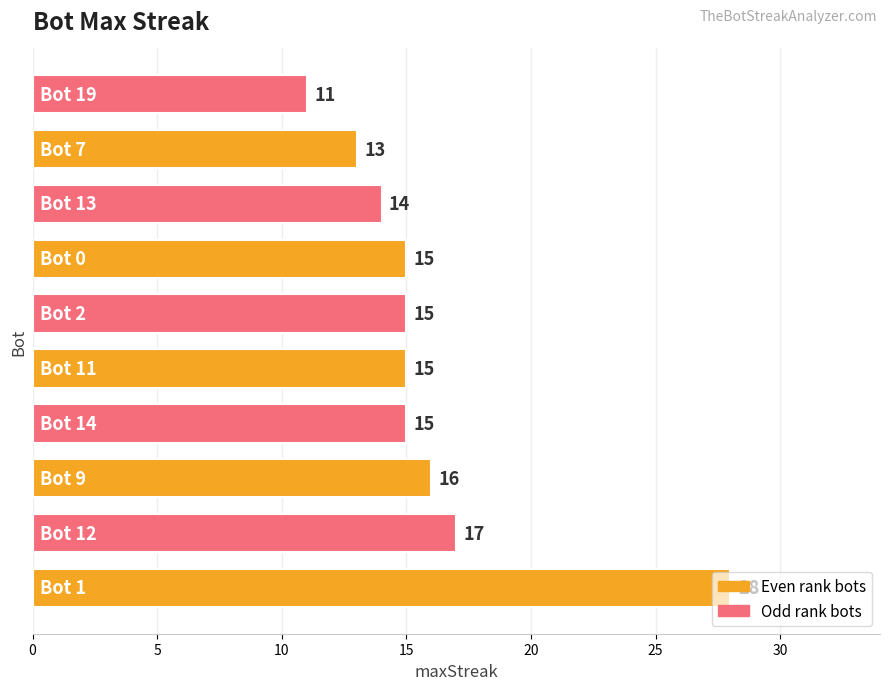

What is the average value?

16